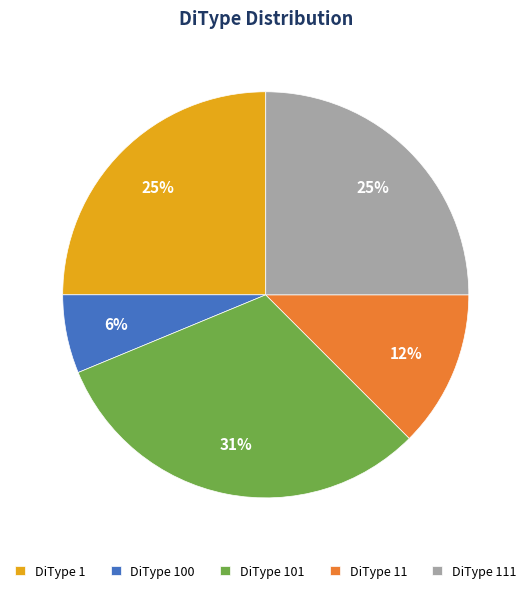

Does DiType 11 account for over 50% of the chart?

No